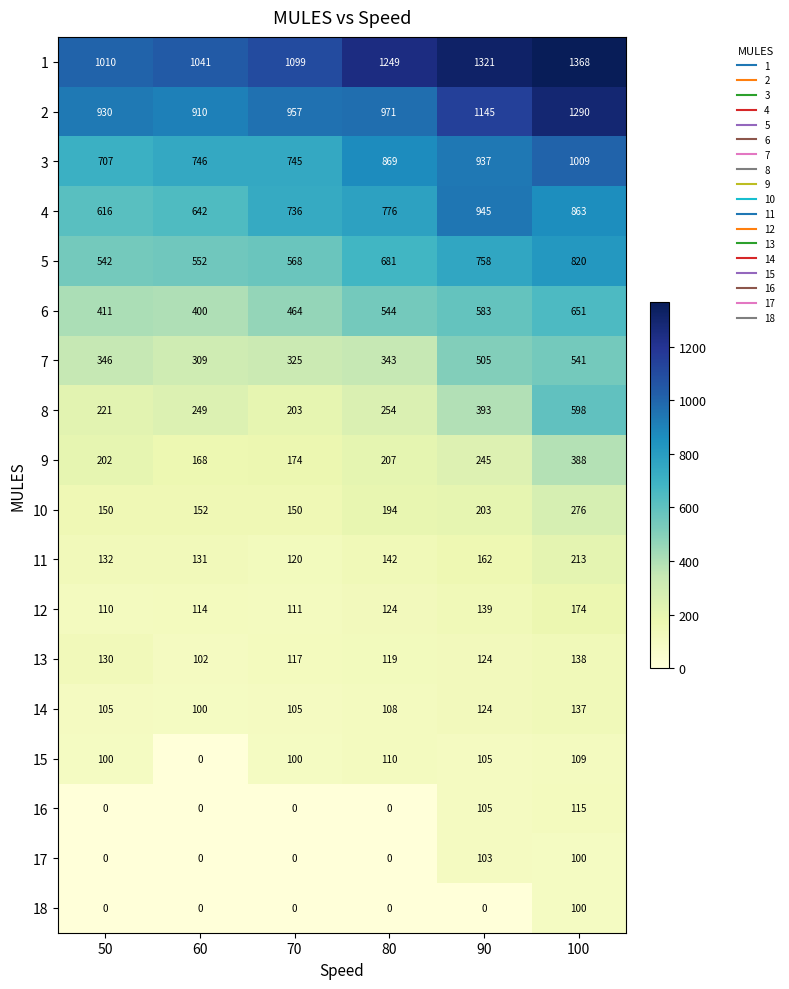

Which series has the largest total across all categories?

1